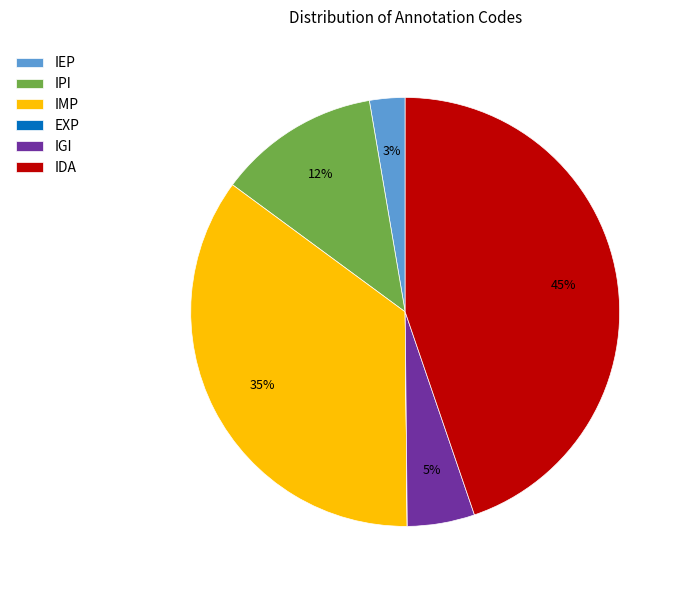

What is the largest slice in the pie chart?

IDA